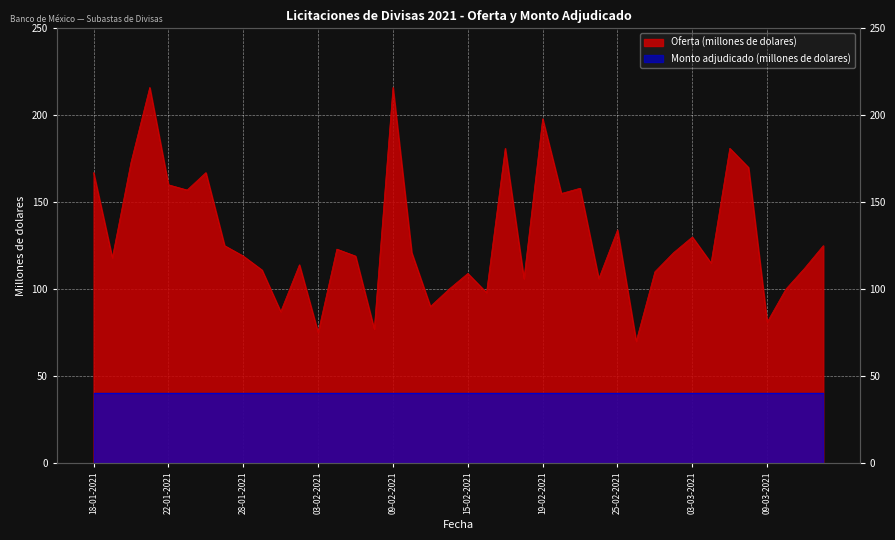

At which category does the data reach its first local valley?

19-01-2021